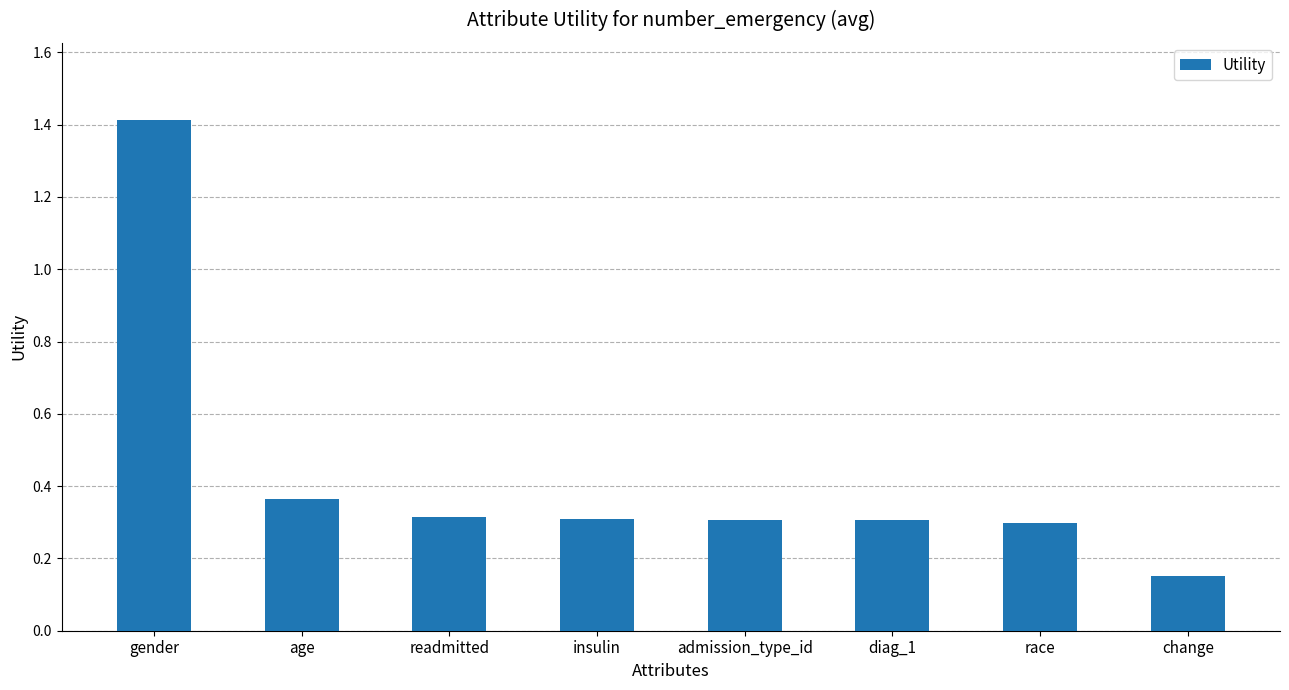

How many bars are there in total?

8